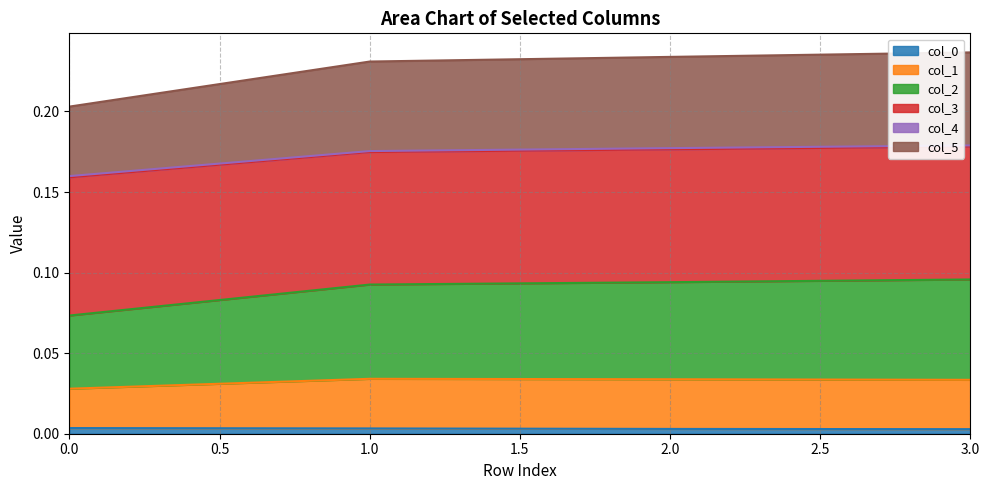

What is the value of the col_5 point at the 2nd from the left?

0.2